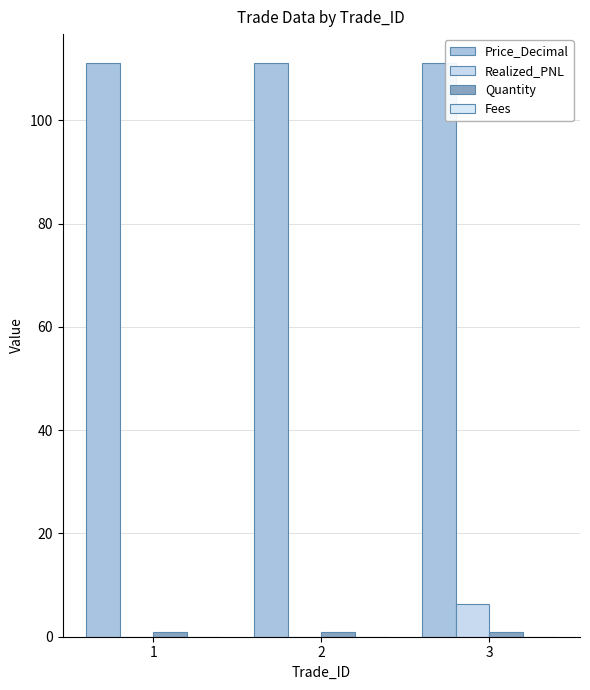

What is the greatest value displayed?

111.1